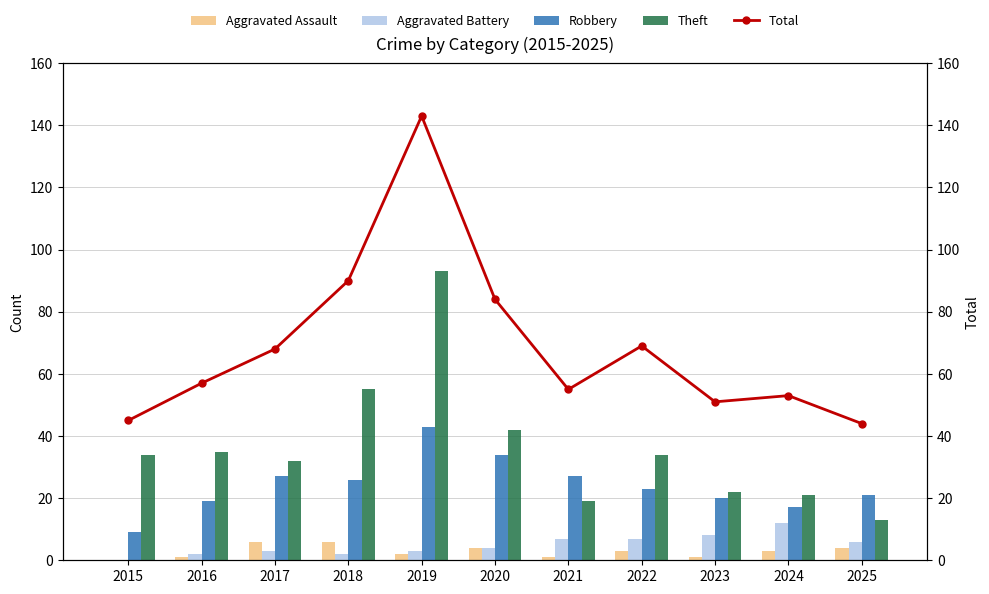

What is the sum of all Robbery values?

266